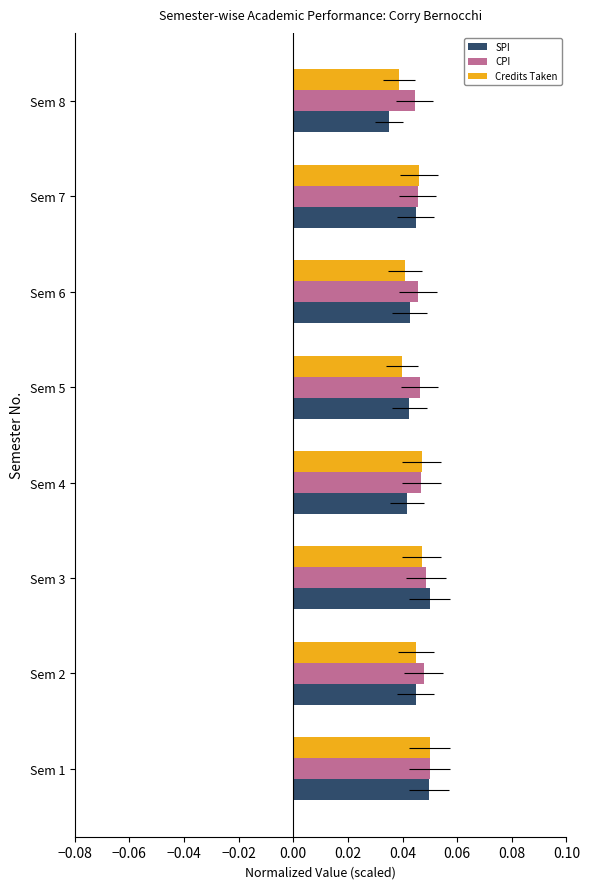

Which series has the widest spread of values?

SPI